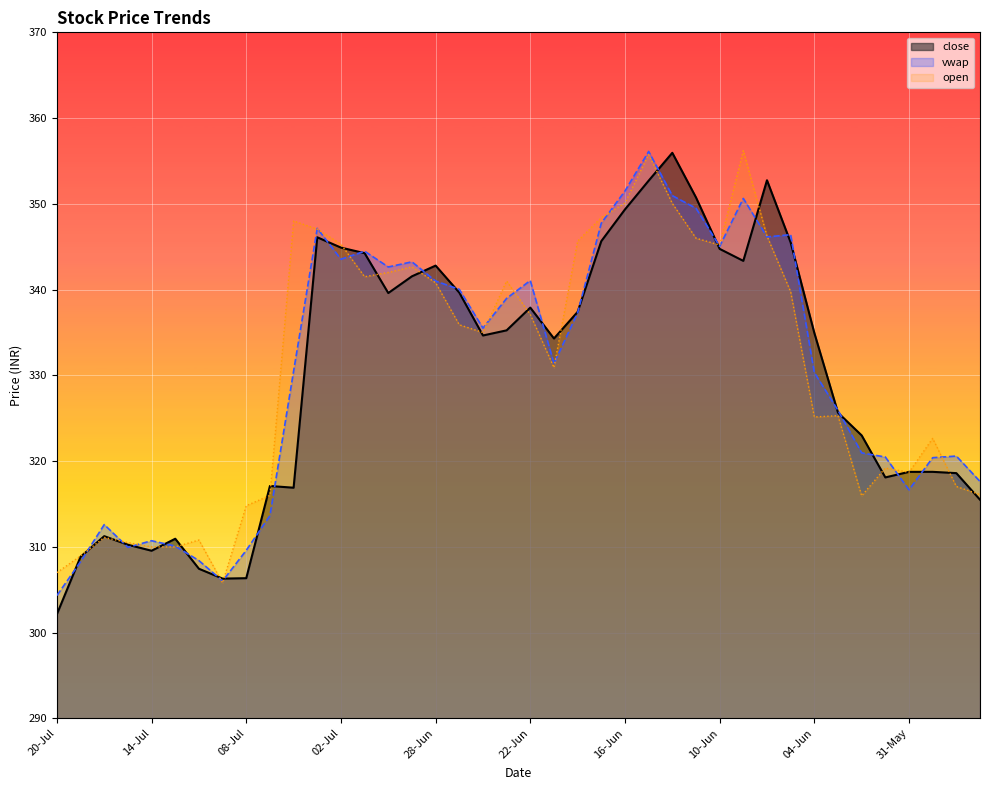

What is the difference between the second highest and second lowest values?

46.4